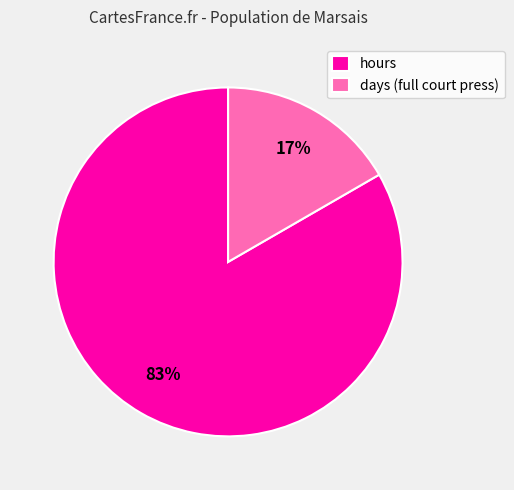

The hours slice represents 83% of the pie. True or false?

True